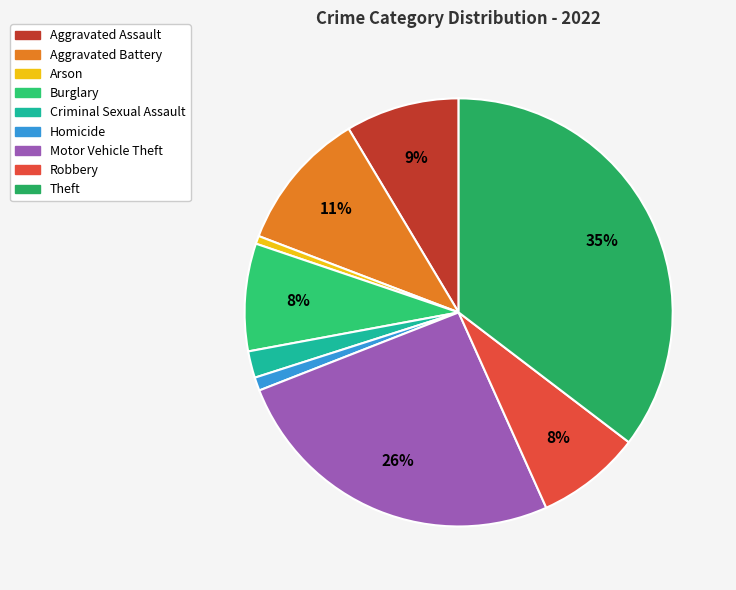

To the nearest percent, what is the combined percentage of Motor Vehicle Theft and Theft?

61%